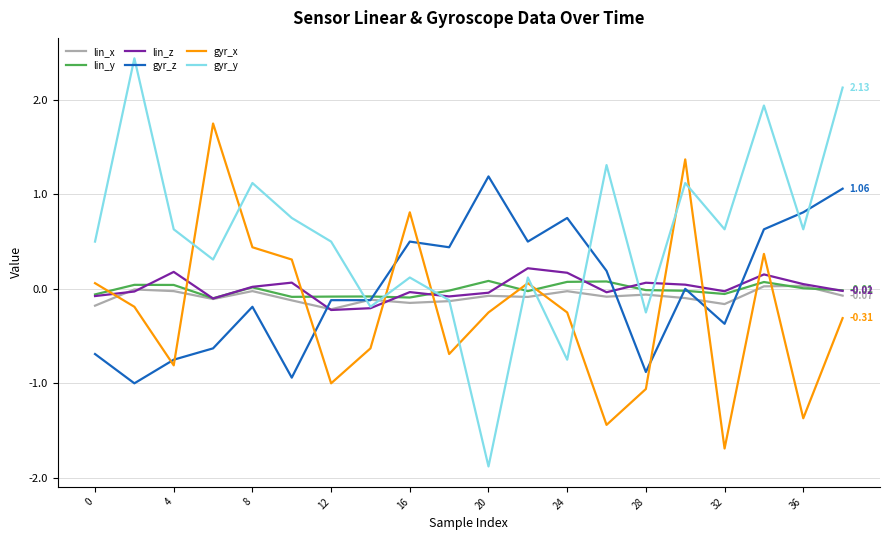

True or false: gyr_z and gyr_x cross at least once.

True